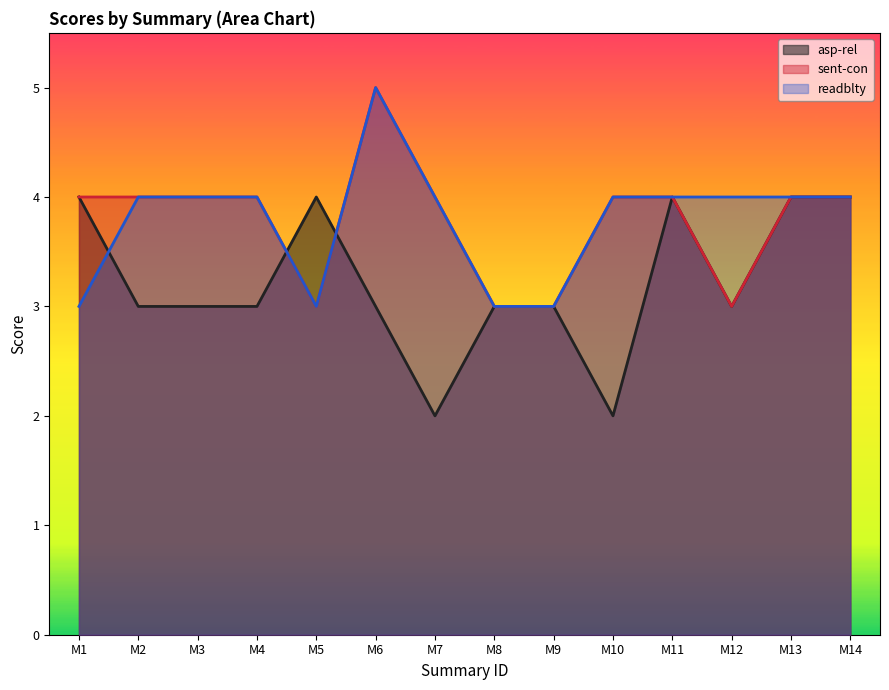

What is the value of the asp-rel point at the 9th from the left?

3